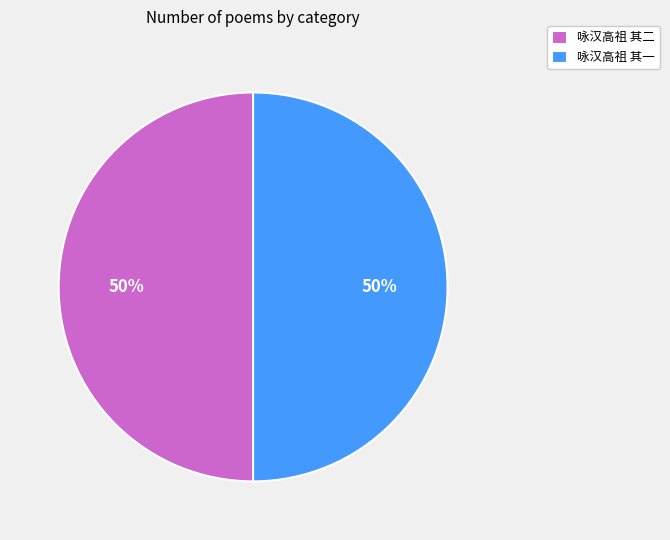

The 咏汉高祖 其二 slice represents 50% of the pie. True or false?

True